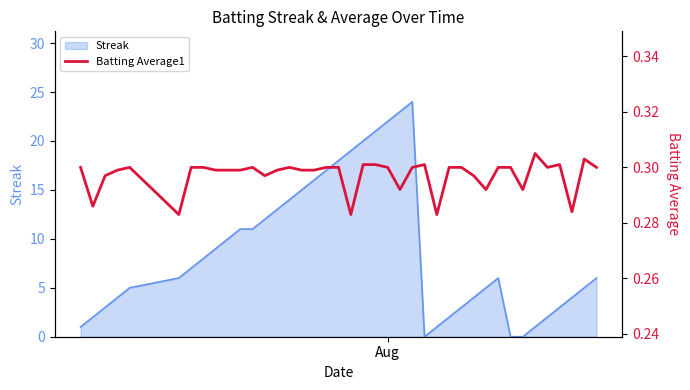

What is the maximum value for Streak?

24